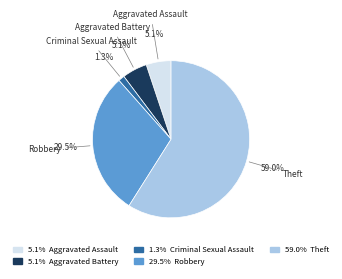

Does any single category account for the majority?

Yes